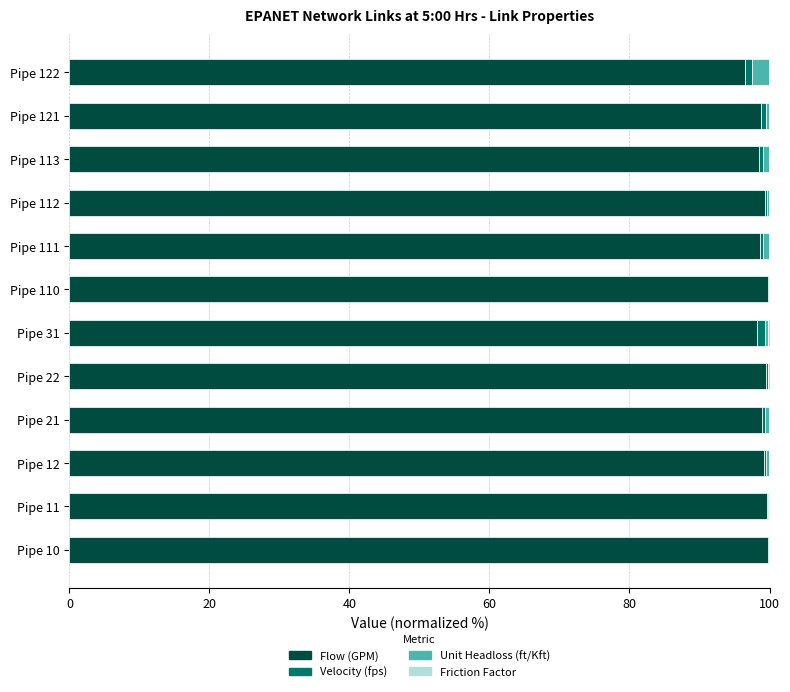

The value of Flow (GPM) at Pipe 12 is 99.1. True or false?

True